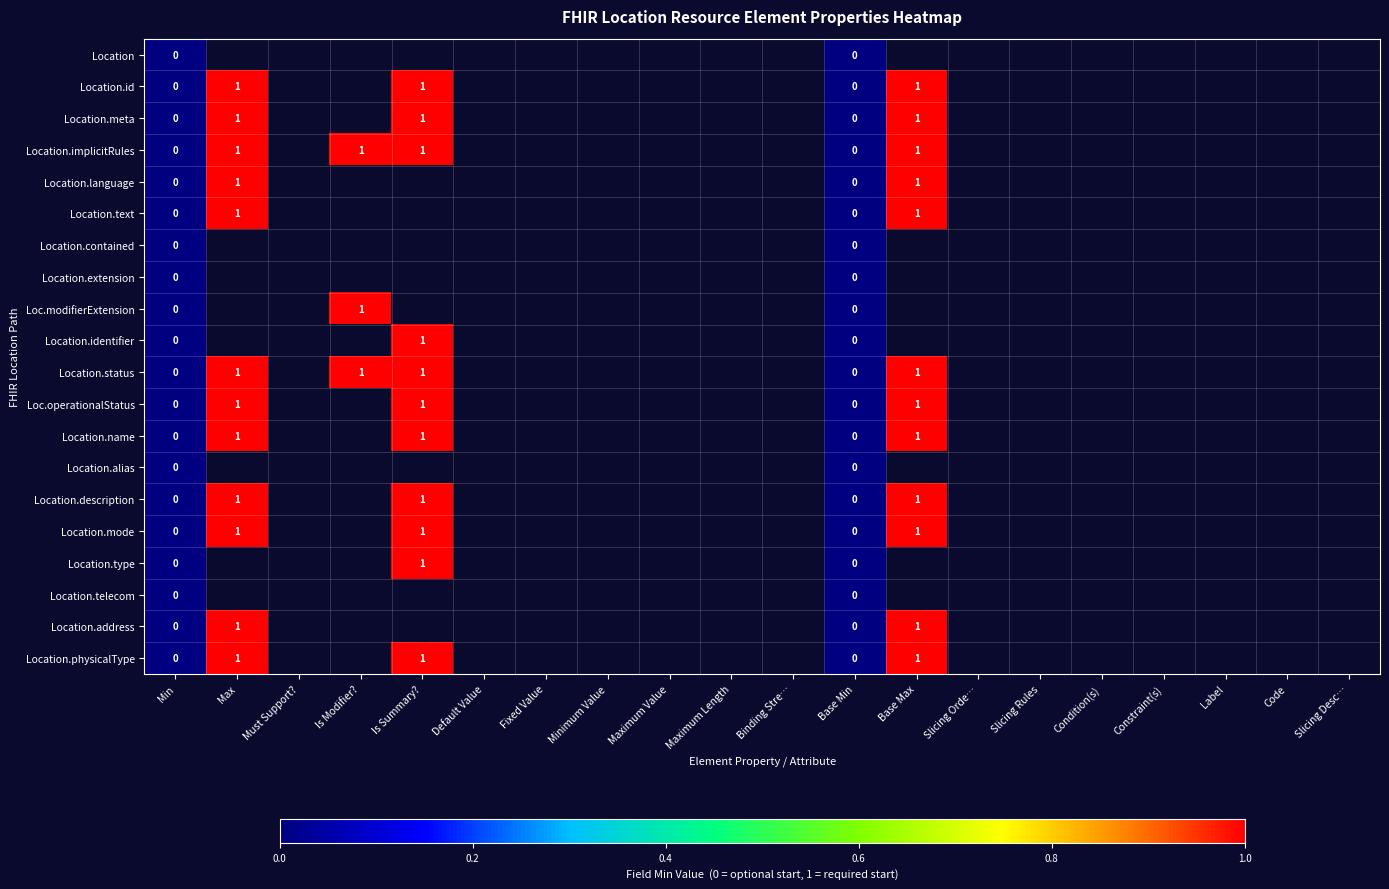

How many categories are shown in the chart?

20